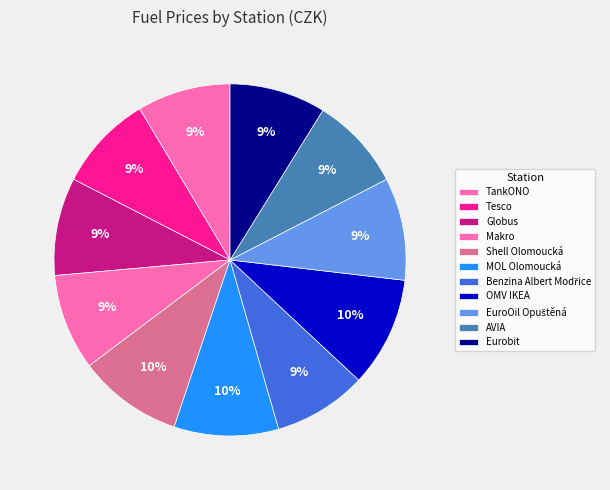

To the nearest percent, what portion does MOL Olomoucká represent?

10%